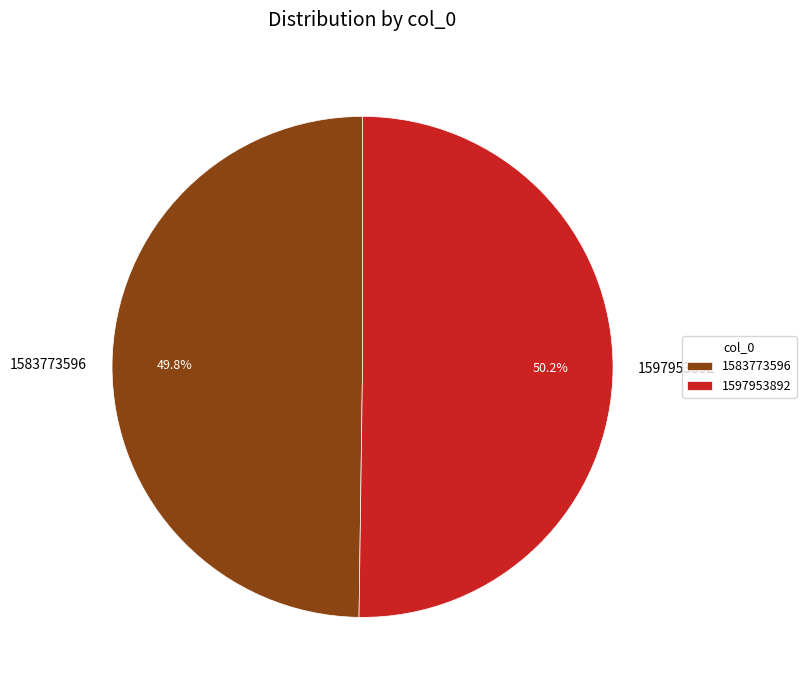

Does any single category account for the majority?

Yes